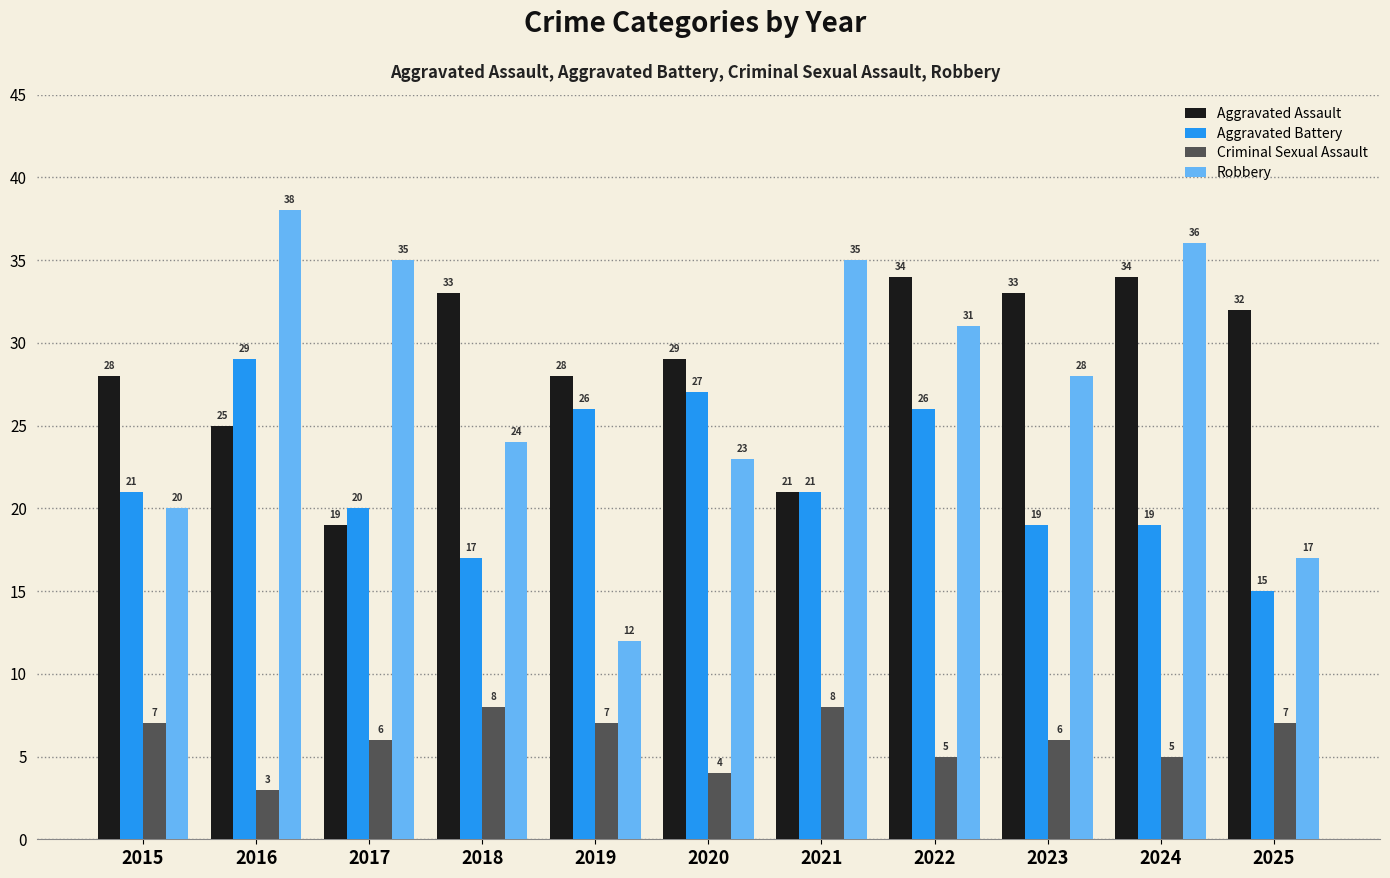

Which category has the highest value in the Aggravated Battery series?

2016